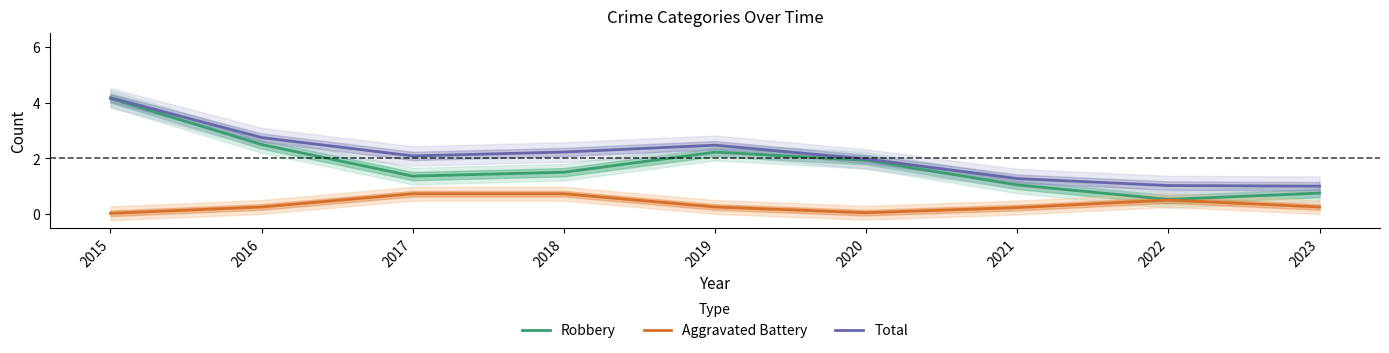

What is the maximum value shown in the chart?

4.2